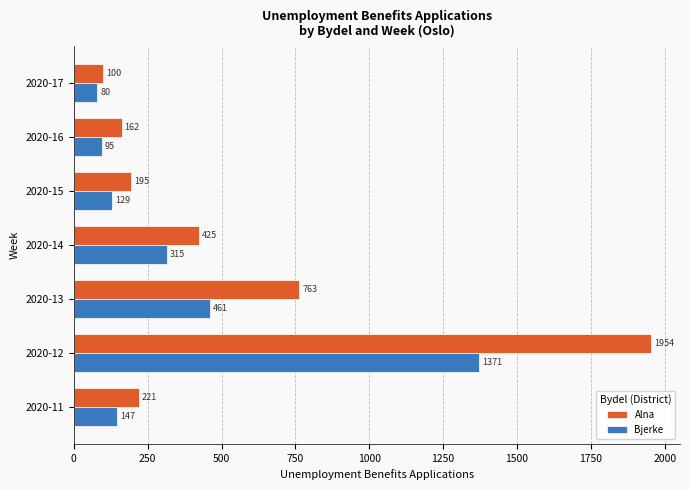

Which series has the largest total across all categories?

Alna